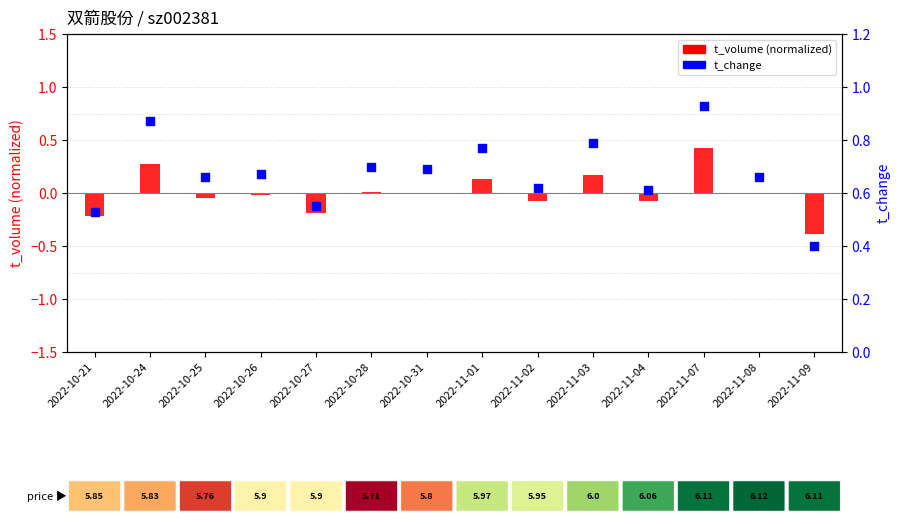

At which category is the sum across all series the highest?

2022-11-07